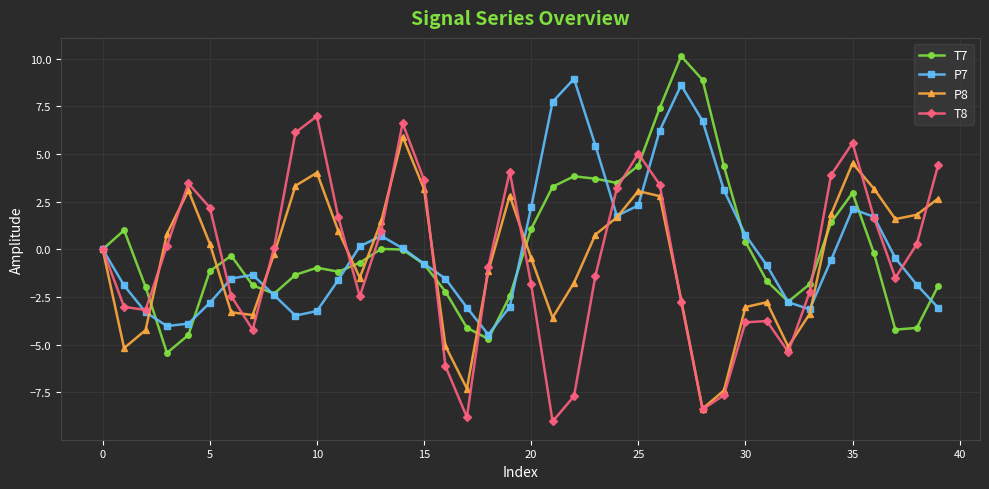

List the series in order of their peak value, lowest first.

P8, T8, P7, T7